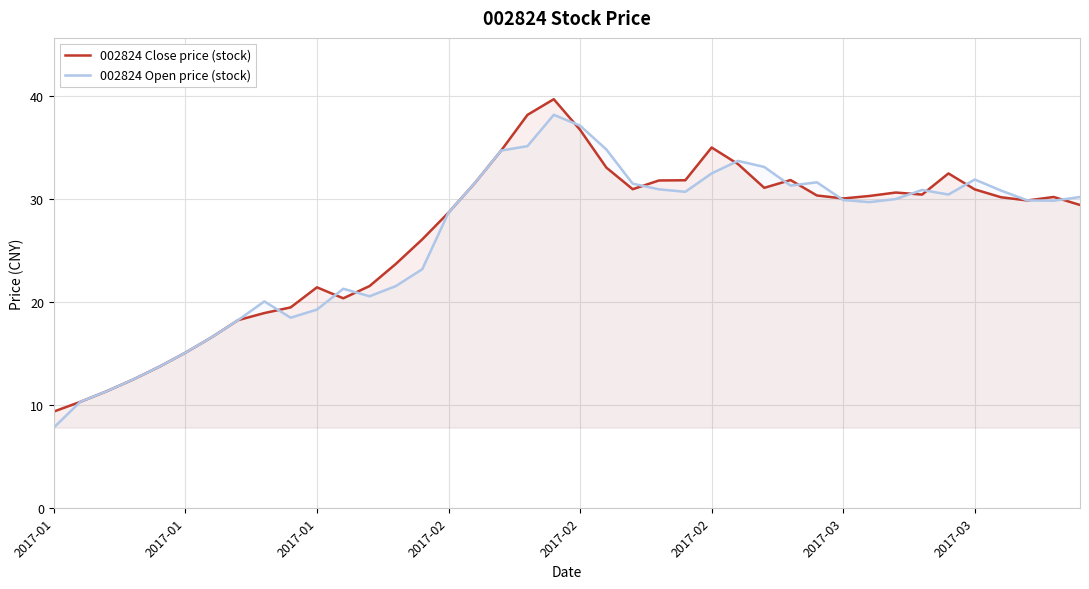

True or false: 002824 Close price (stock) has a value of 30.9 at 2017-03.

False